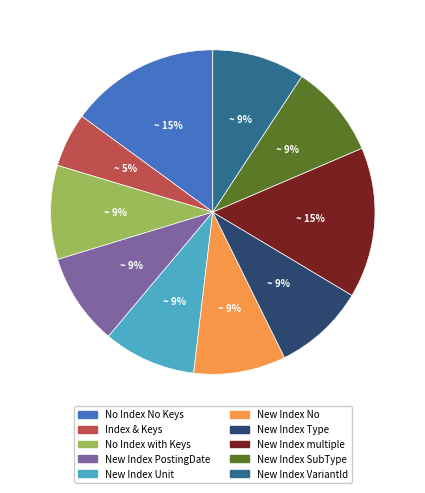

Approximately how many times larger is the value at New Index Type compared to No Index with Keys?

1.0